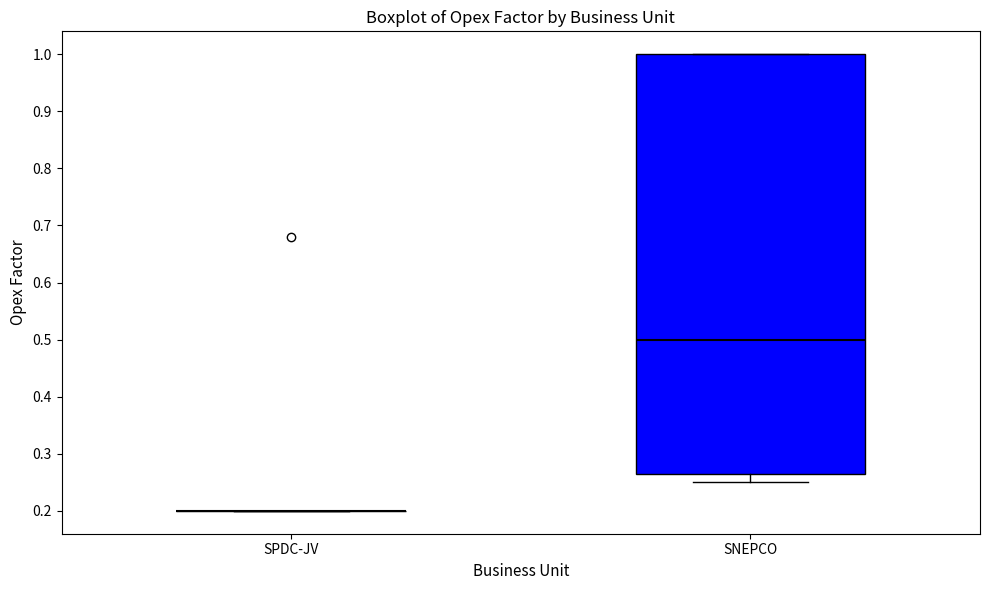

Reading left to right, read every box against the y-axis: the position of its median line, the range the box covers, and the ends of its whiskers. The values are not printed on the chart, so give them approximately, as read against the axis.

SPDC-JV: box collapsed to a line at 0.20, whiskers 0.20 to 0.20
SNEPCO: median 0.50, box 0.27 to 1.00, whiskers 0.25 to 1.00